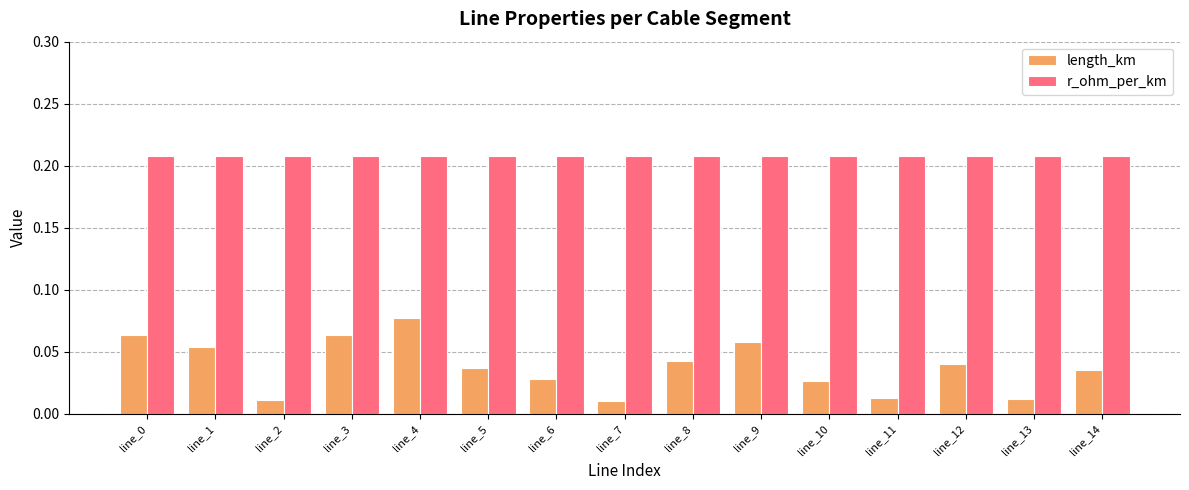

List the series in order of their overall mean, highest first.

r_ohm_per_km, length_km